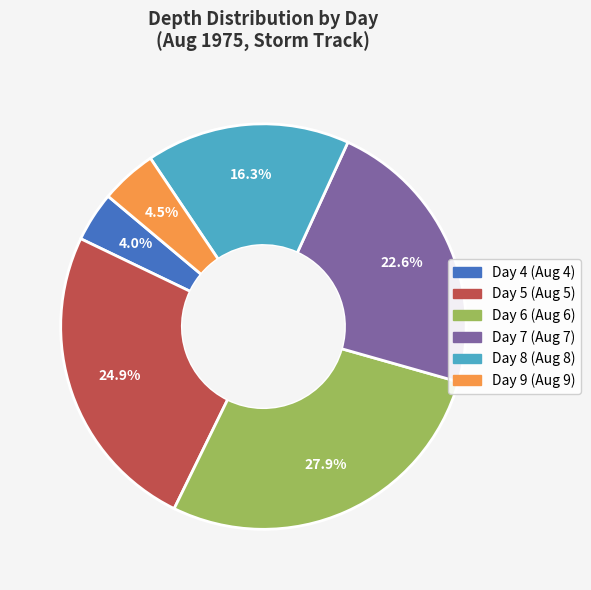

To the nearest percent, what is the difference between the largest and smallest slice percentages?

24%